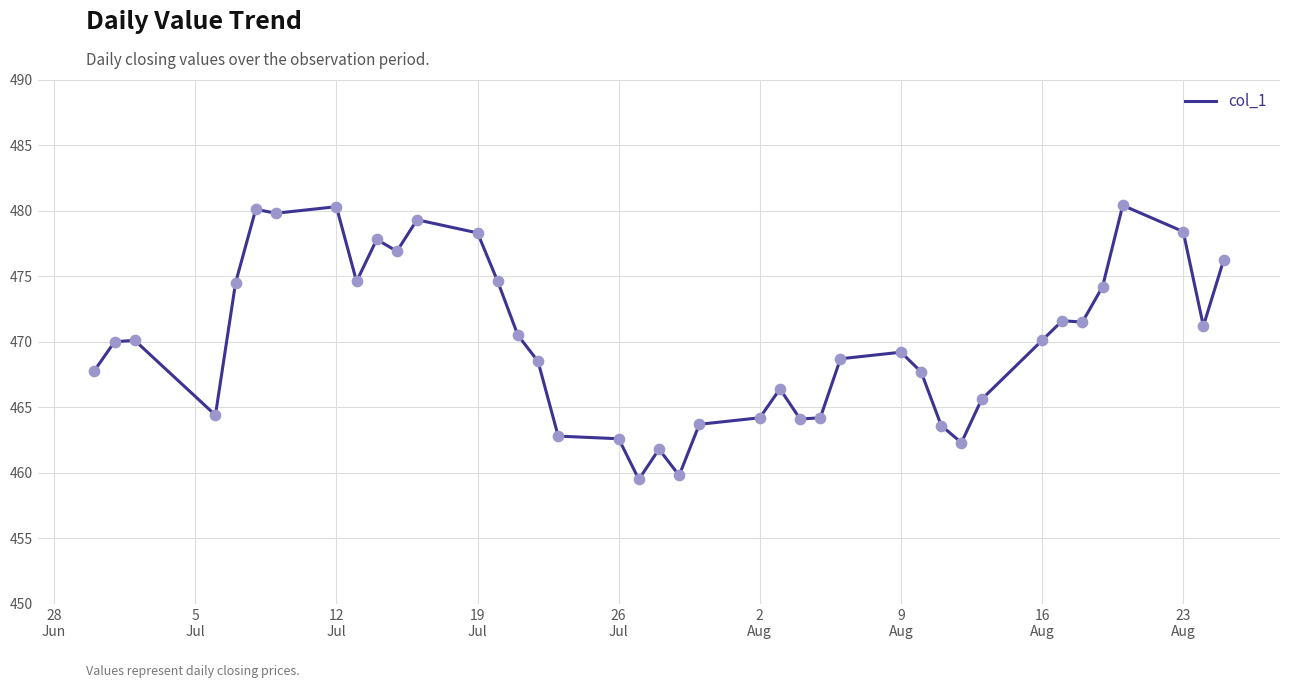

What is the smallest value displayed?

459.5